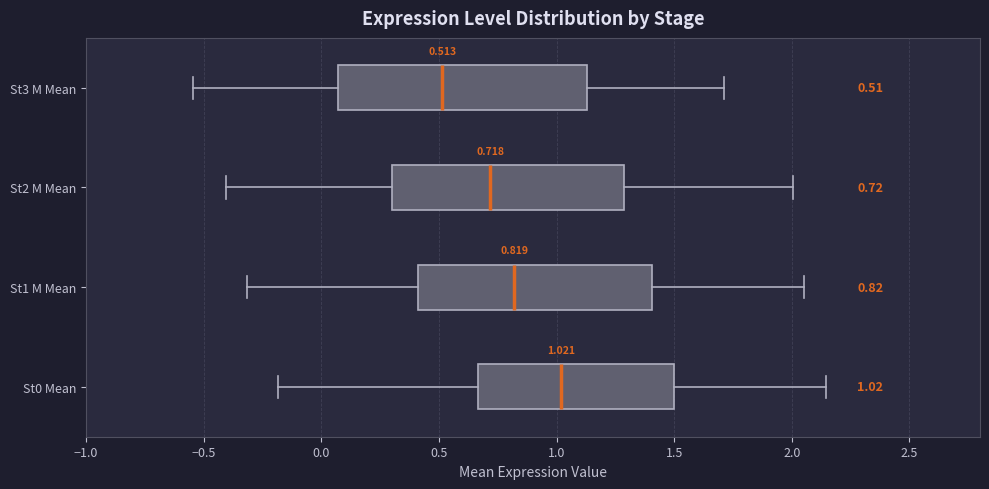

Comparing the boxes themselves (not the whiskers), which one is the widest?

St3 M Mean